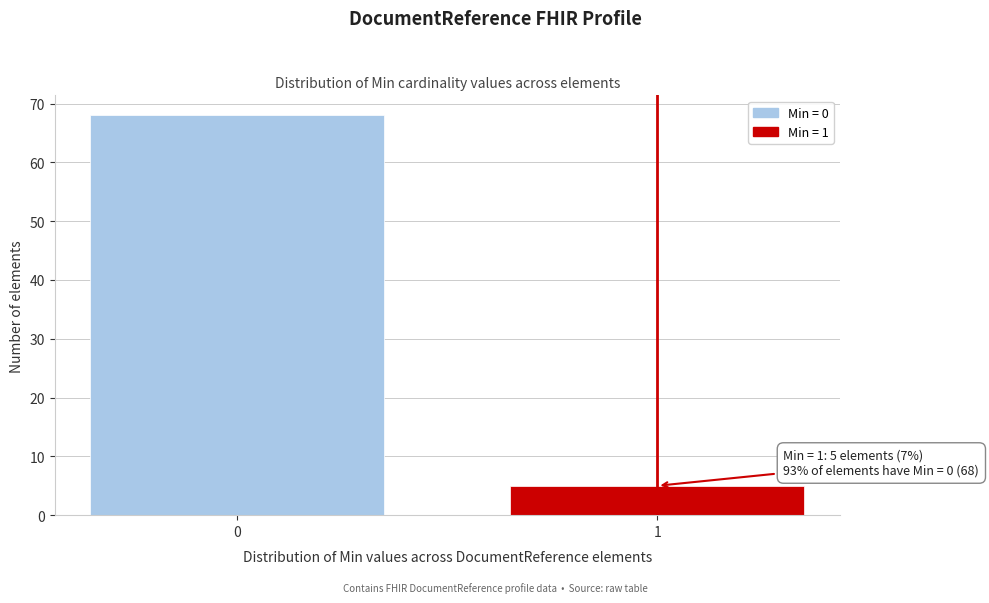

Reading right to left, list all the values displayed in this chart.

1=5	0=68